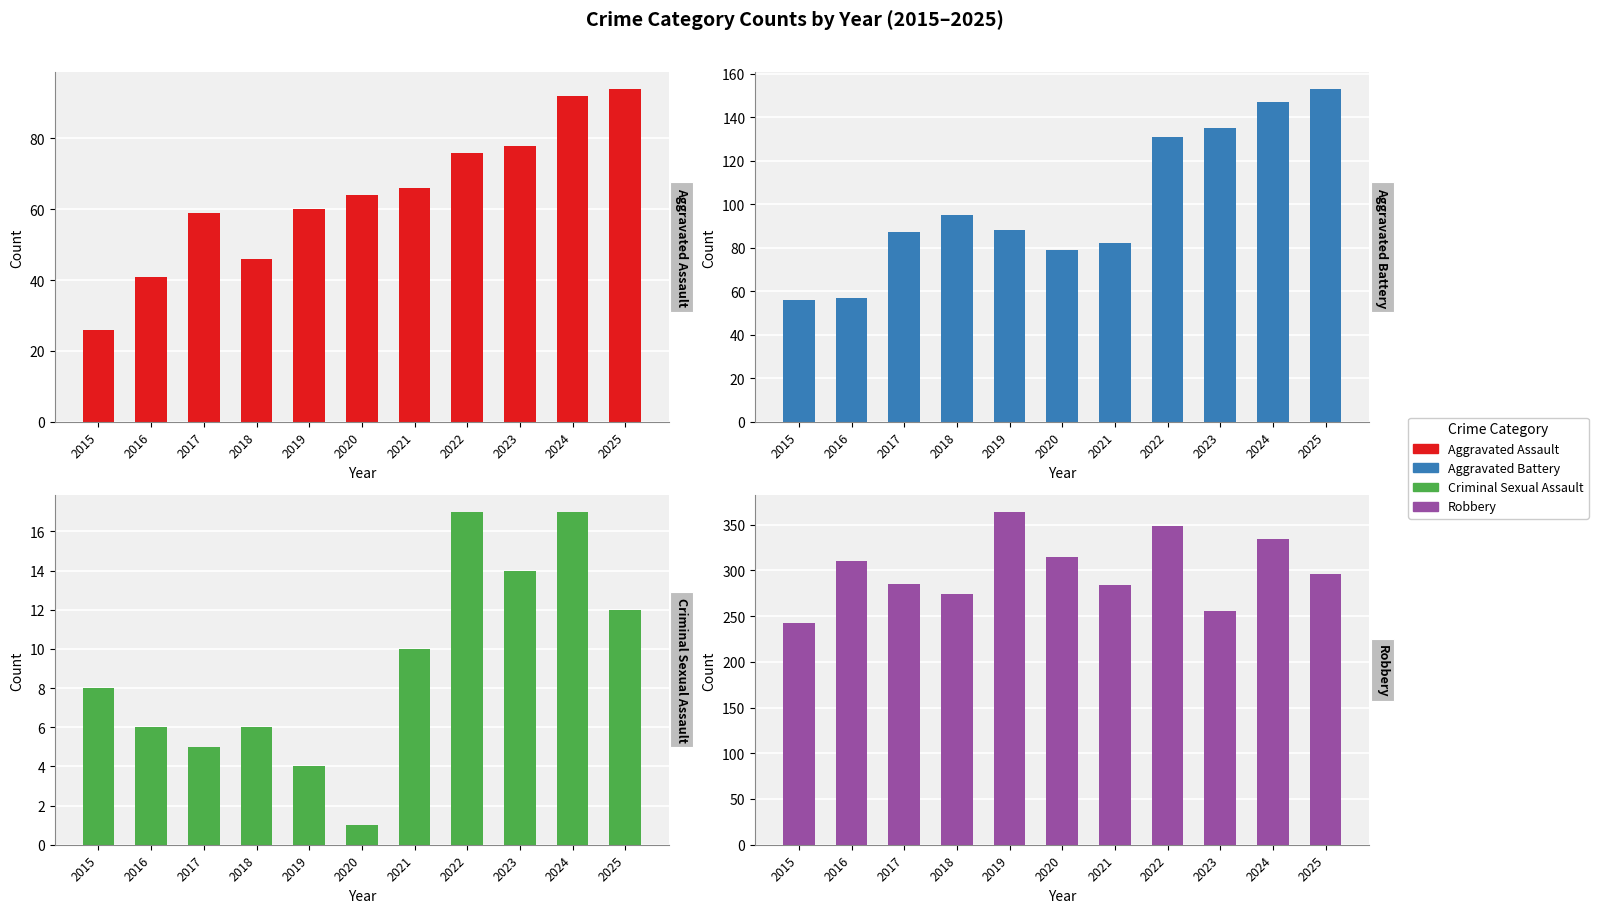

True or false: Criminal Sexual Assault has a value of 17 at 2022.

True